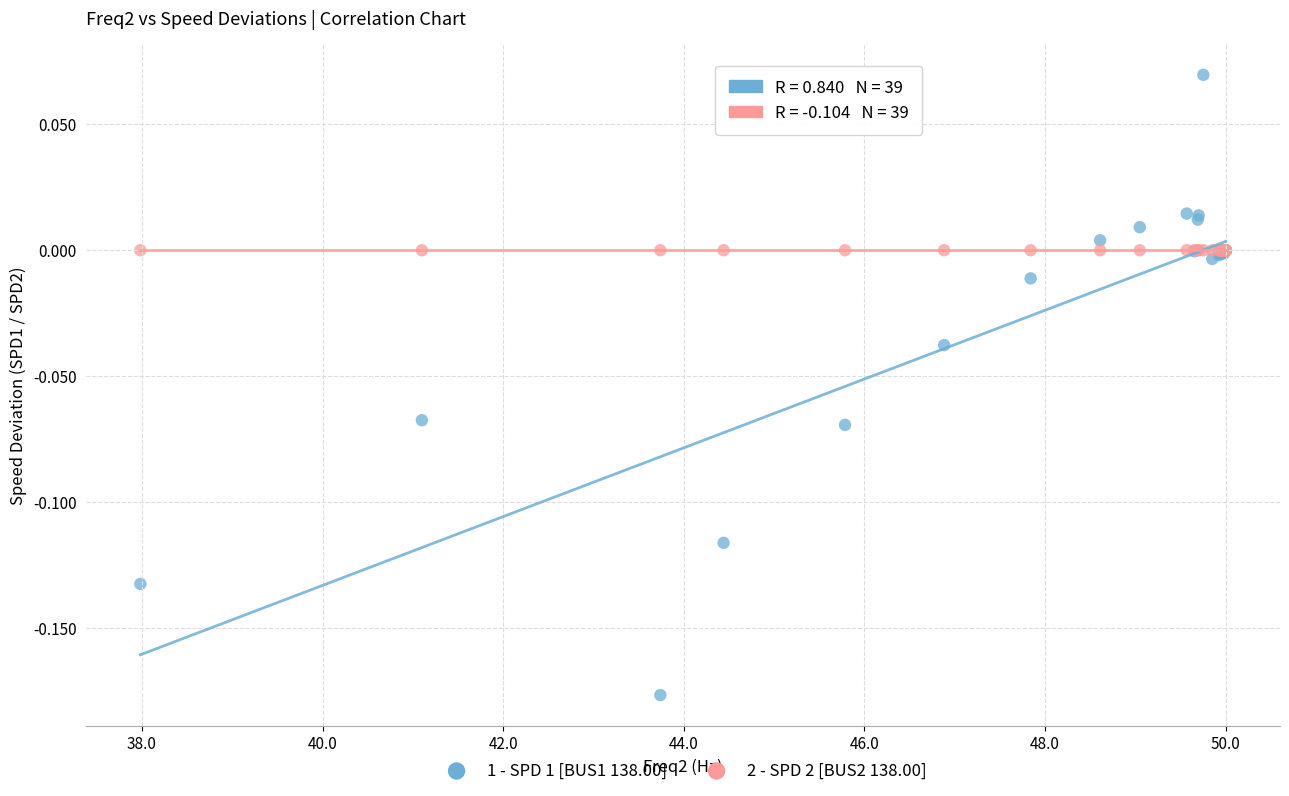

Which series contains the highest Y value?

1 - SPD 1 [BUS1 138.00]